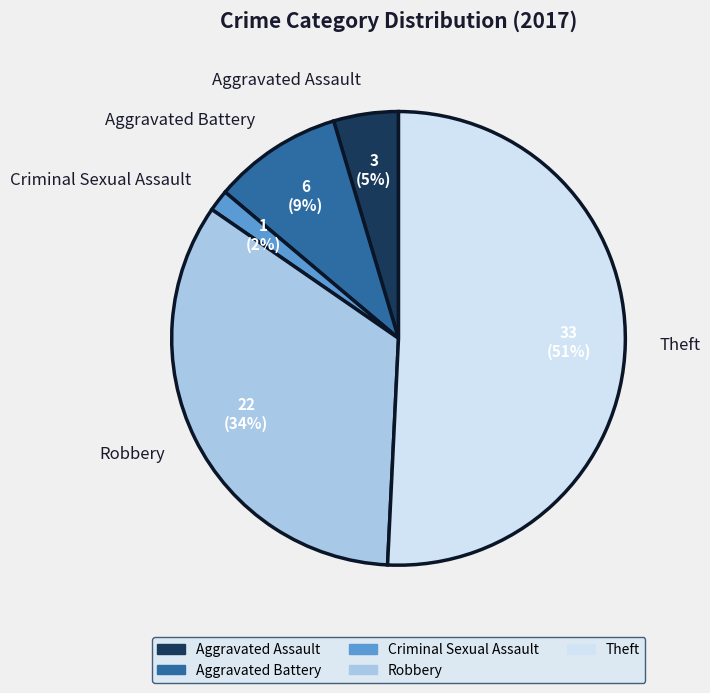

What percentage is the Robbery slice, to the nearest percent?

34%